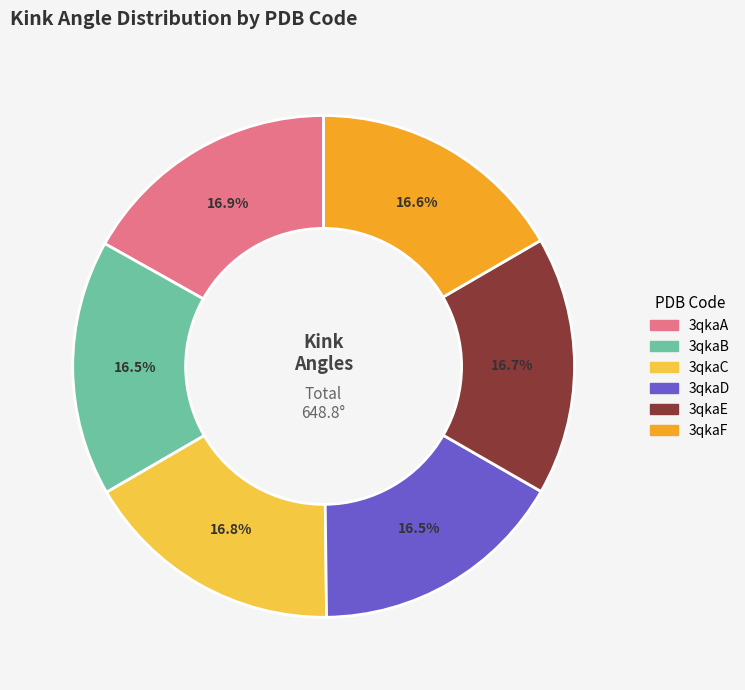

What percentage is the 3qkaA slice, to the nearest percent?

17%